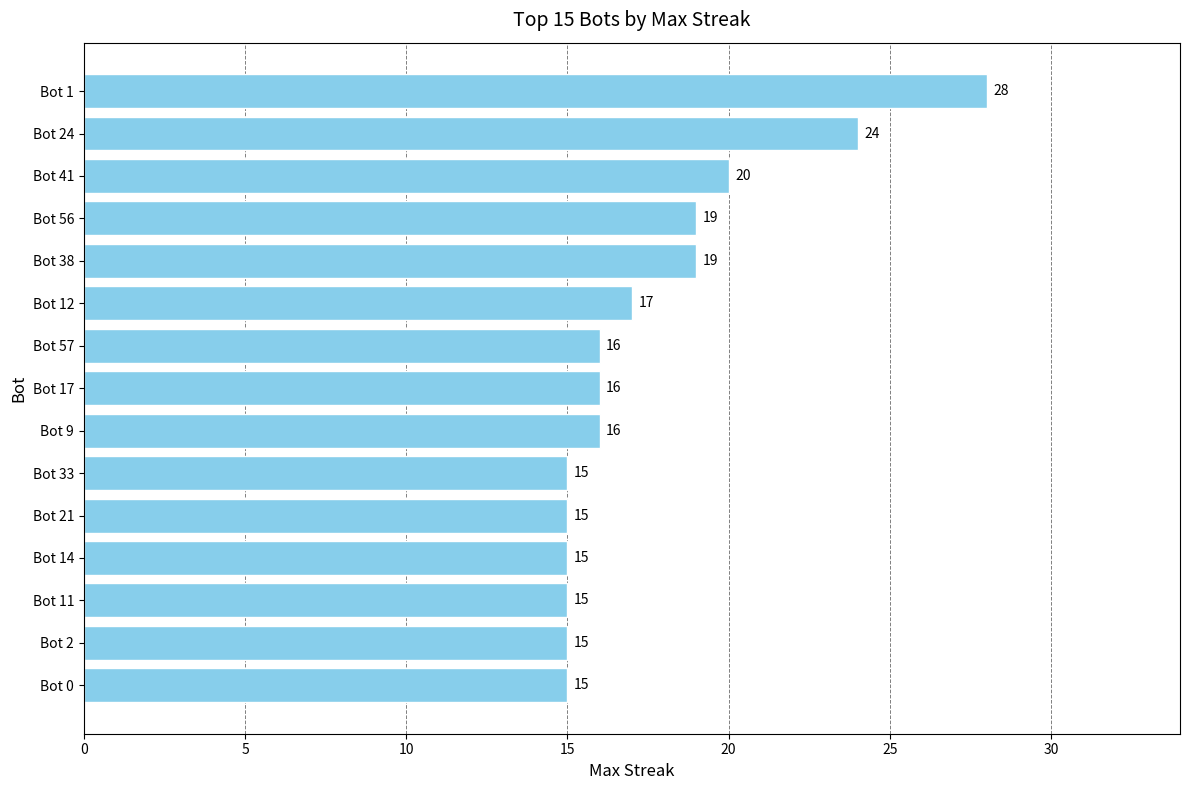

What is the difference between the second highest and minimum values?

9